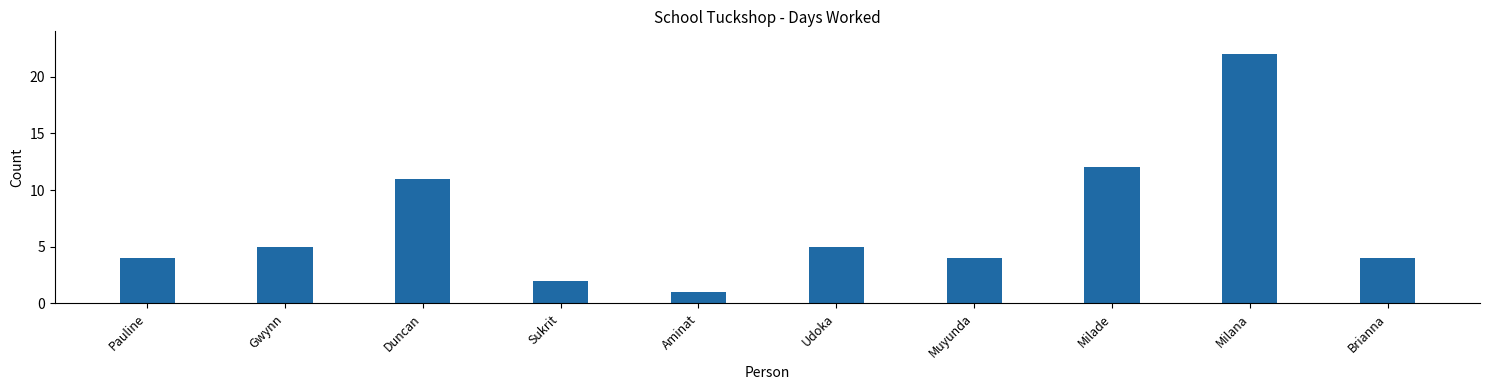

Which category has the lowest value across all series?

Aminat